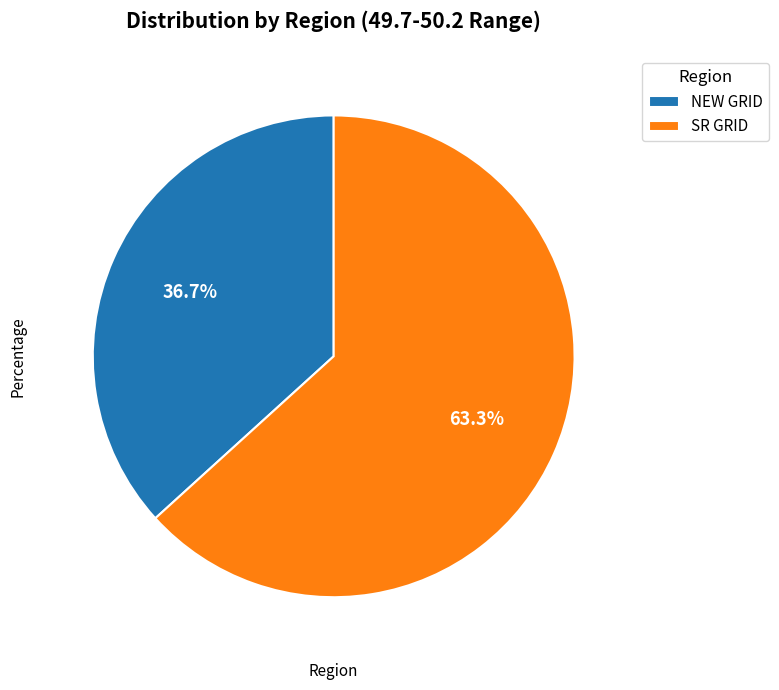

Does any single category account for the majority?

Yes